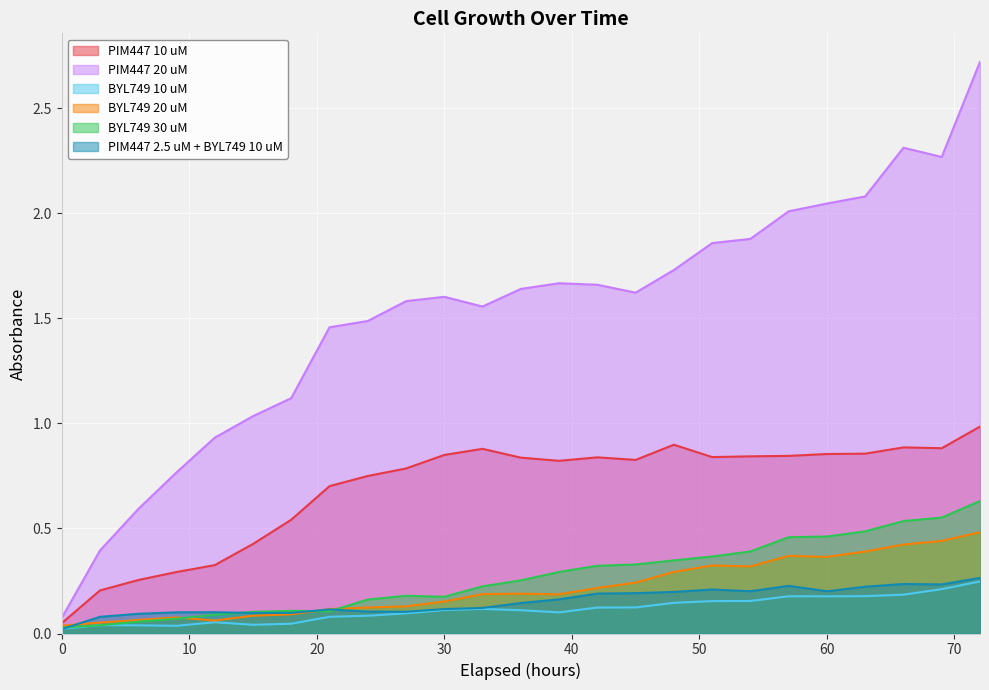

What is the value of the PIM447 10 uM point at the 21st from the left?

0.9